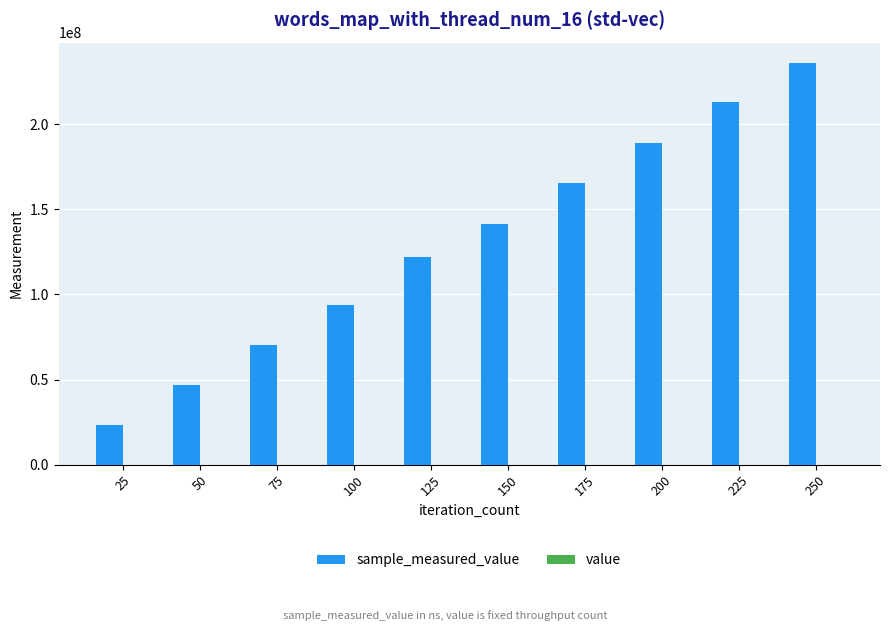

At which category is the sum across all series the highest?

250